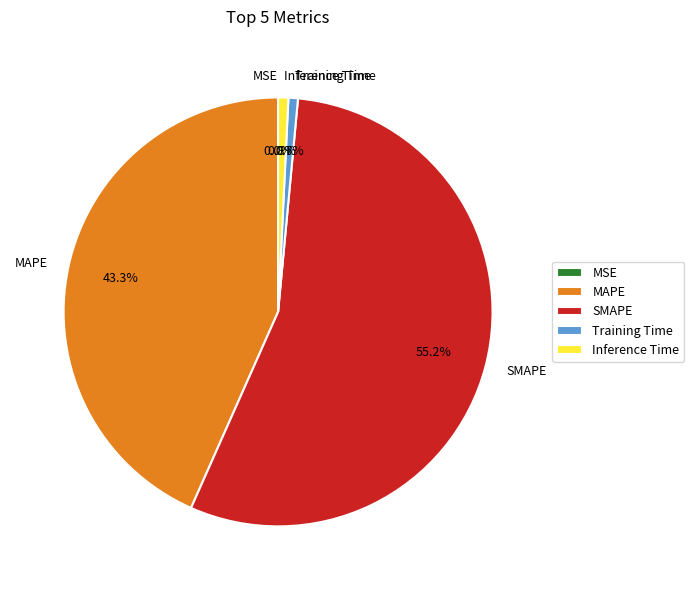

What is the majority slice?

SMAPE